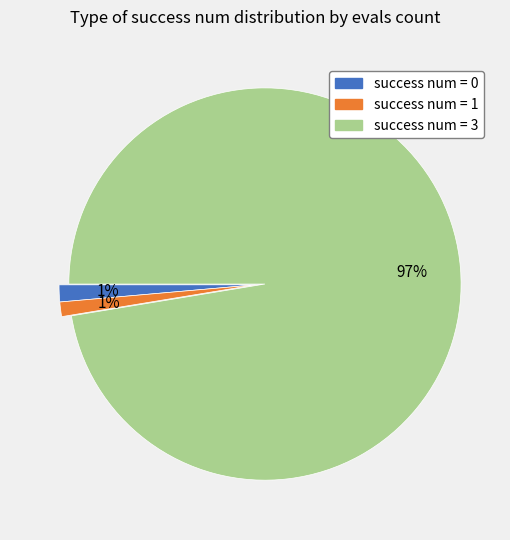

Does any single category account for the majority?

Yes